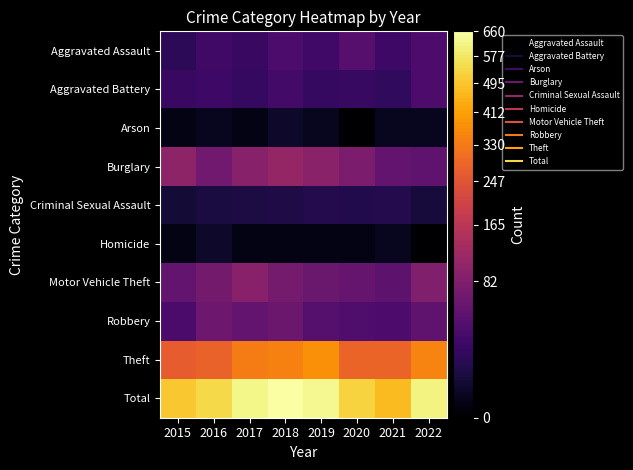

What is the difference between the highest and lowest values at 2016?

539